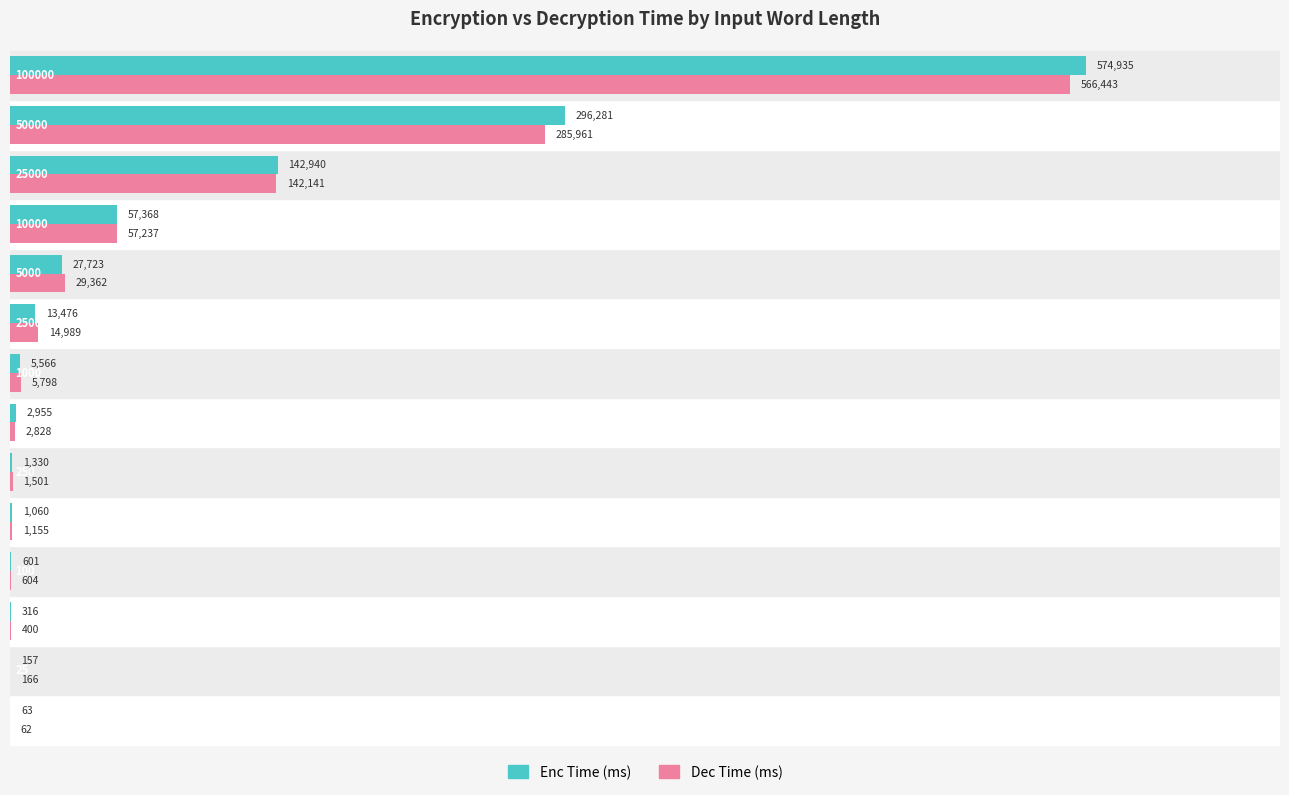

Which series has the largest total across all categories?

Enc Time (ms)